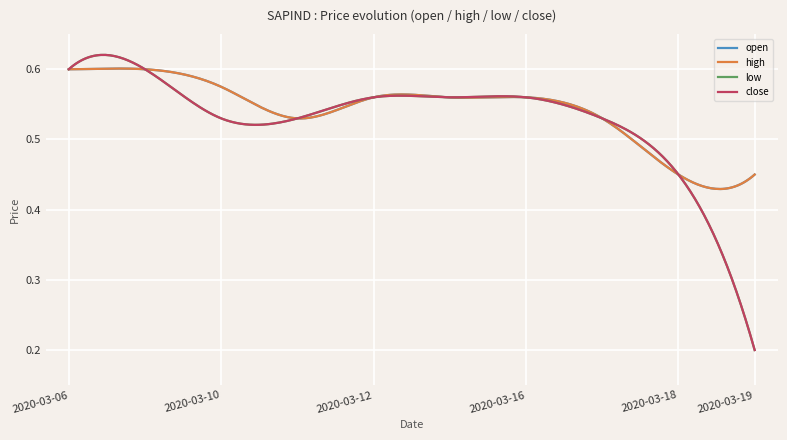

Which category has the highest value in the high series?

2020-03-06